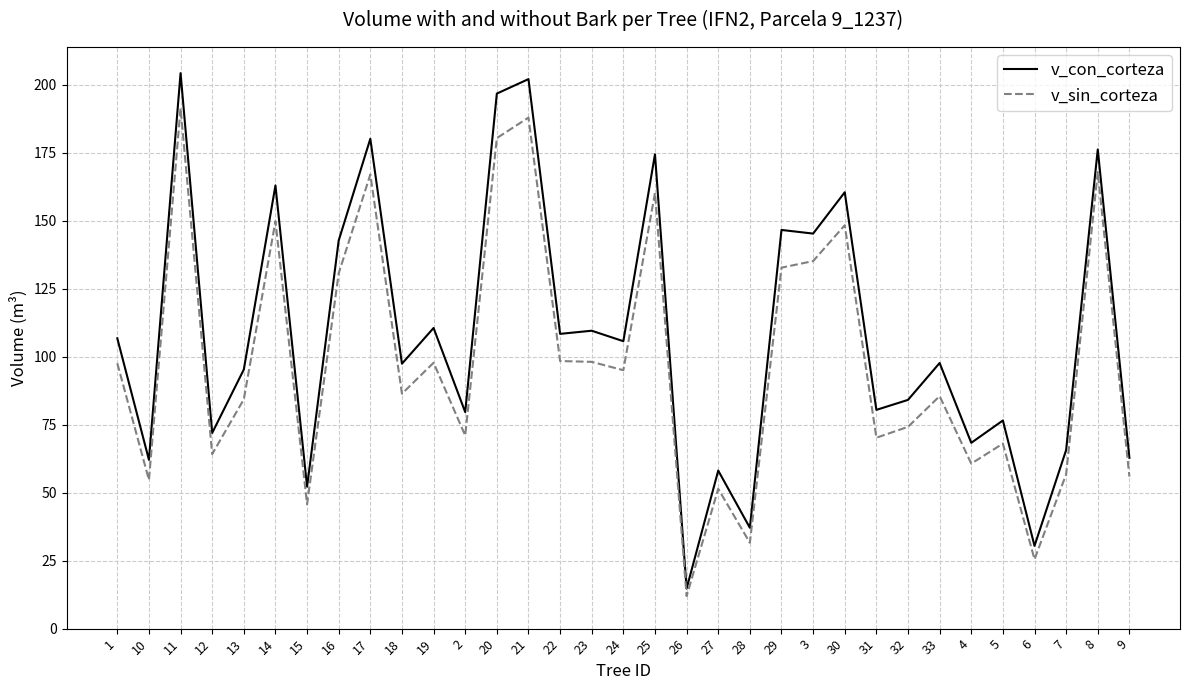

What is the difference between the v_con_corteza values at 27 and 15?

5.9